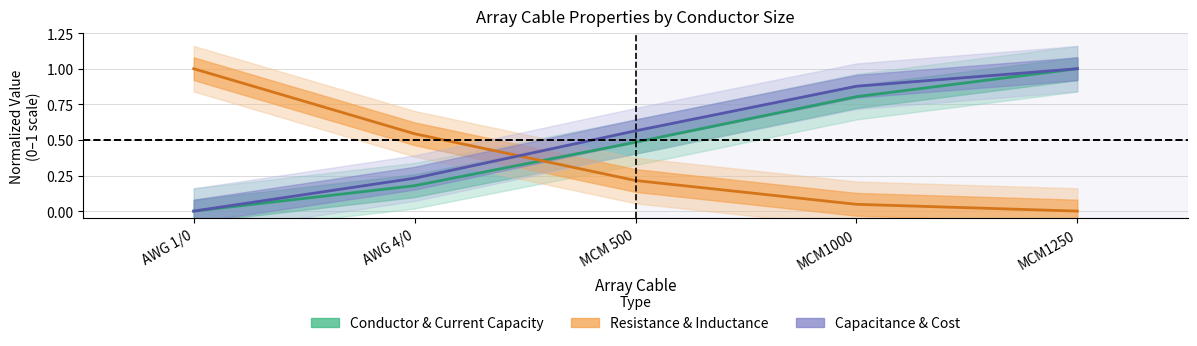

What is the total value across all series at MCM 500?

1.3